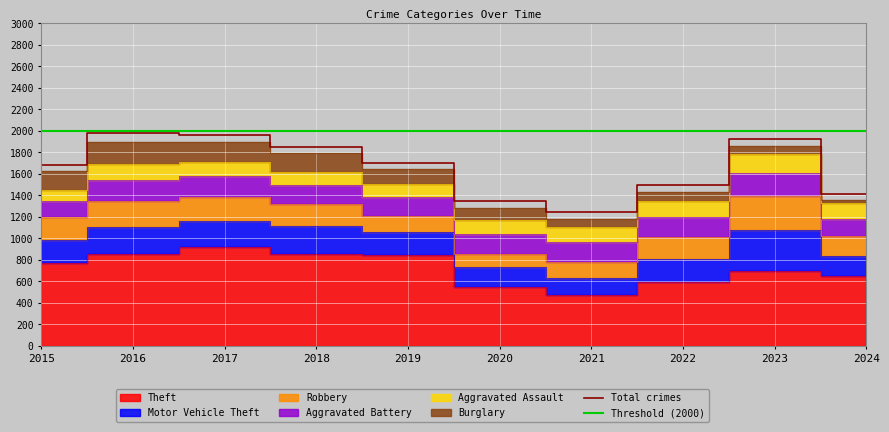

What is the value of the Burglary point at the 6th from the left?

115